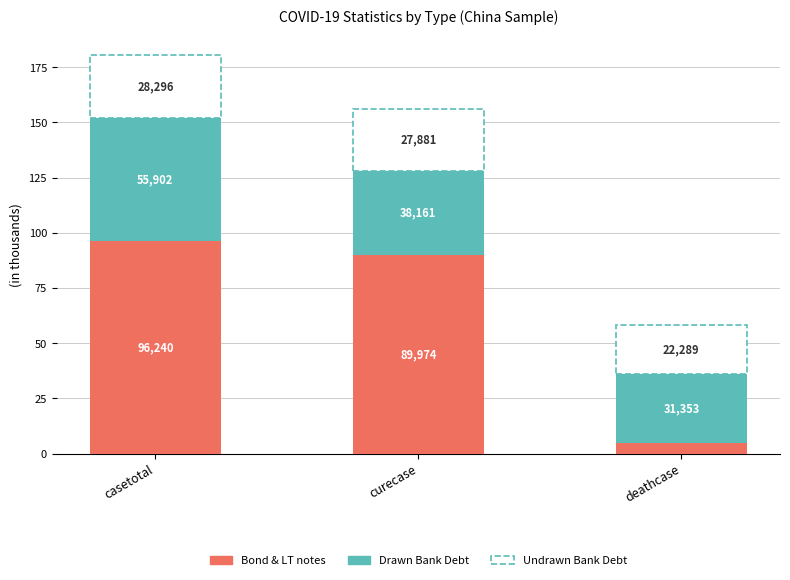

How many bars are there in total?

3